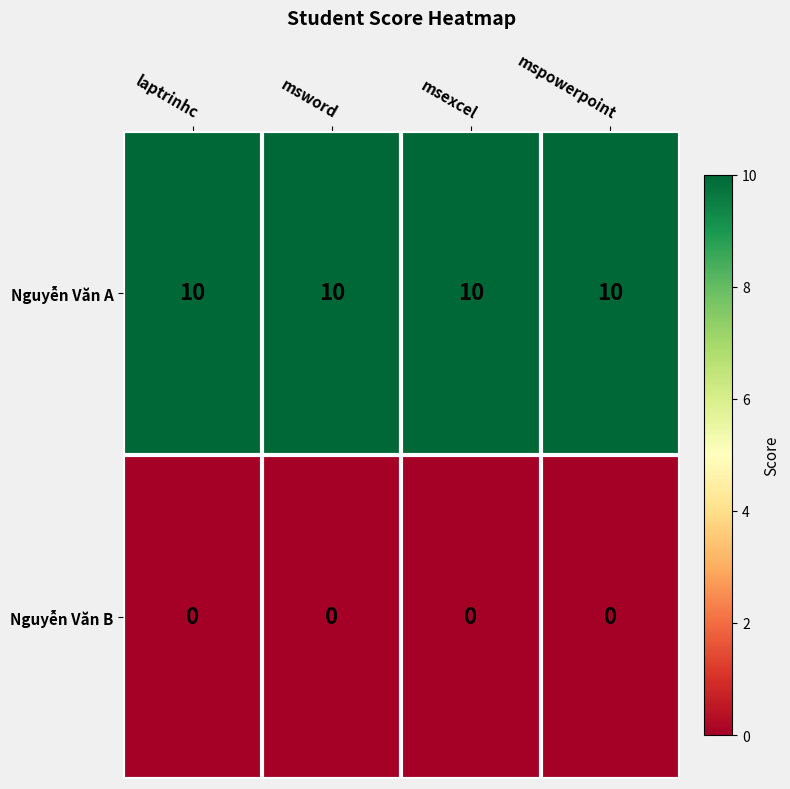

Which series has the largest total across all categories?

Nguyễn Văn A